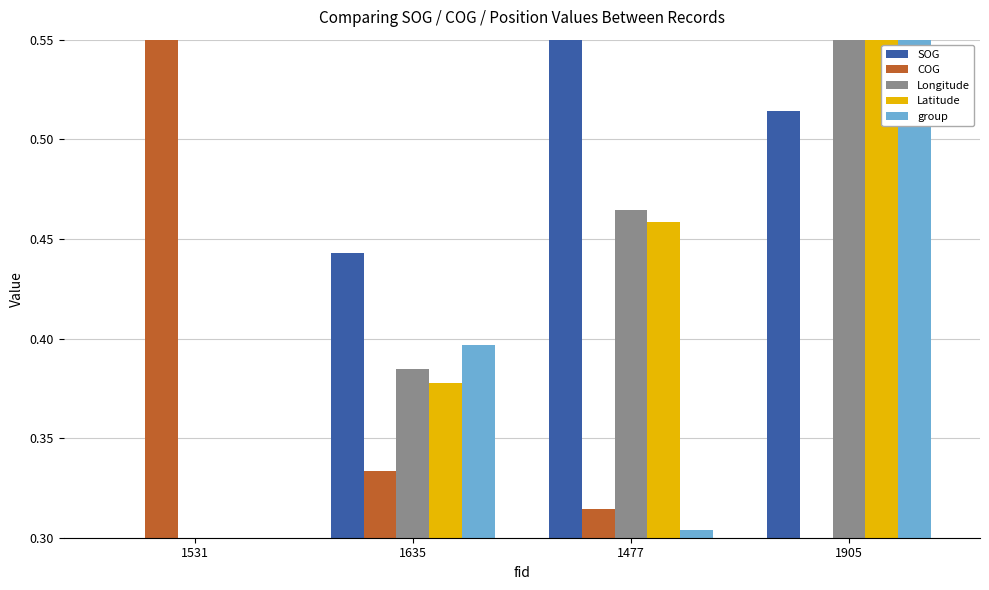

What position from the right is 1531?

4